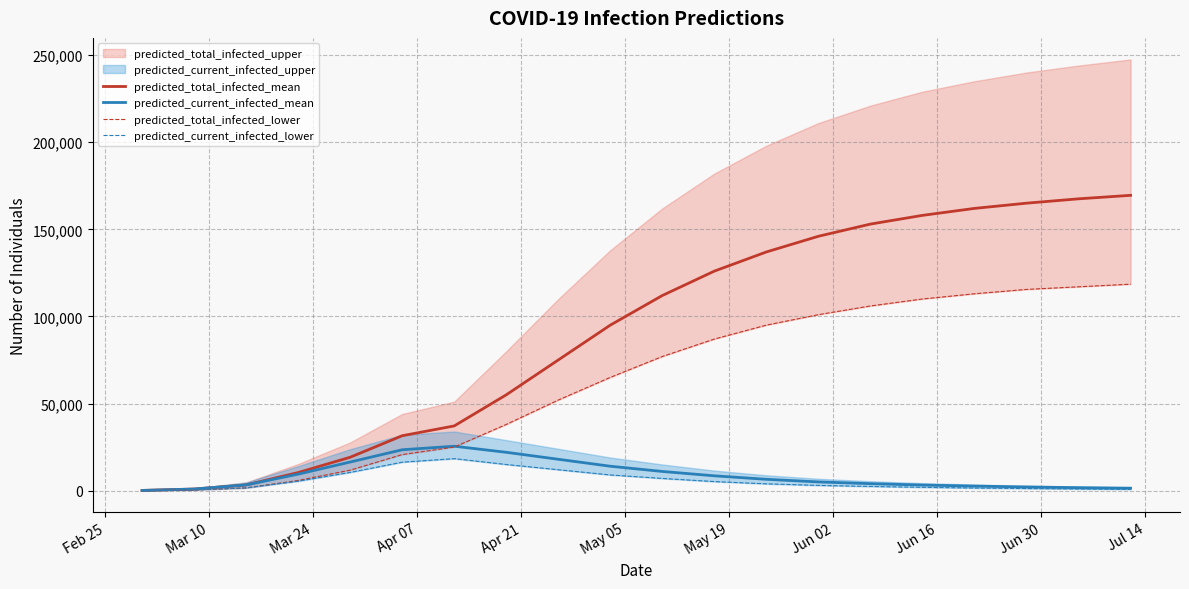

What is the maximum value for predicted_current_infected_mean?

25487